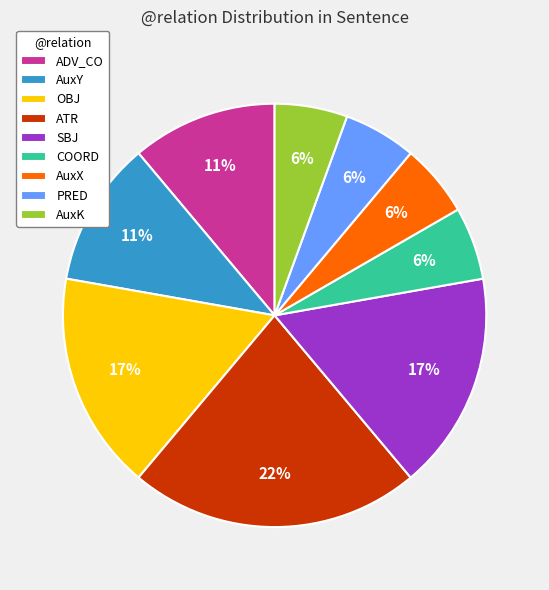

To the nearest percent, what percentage of the pie is PRED?

6%